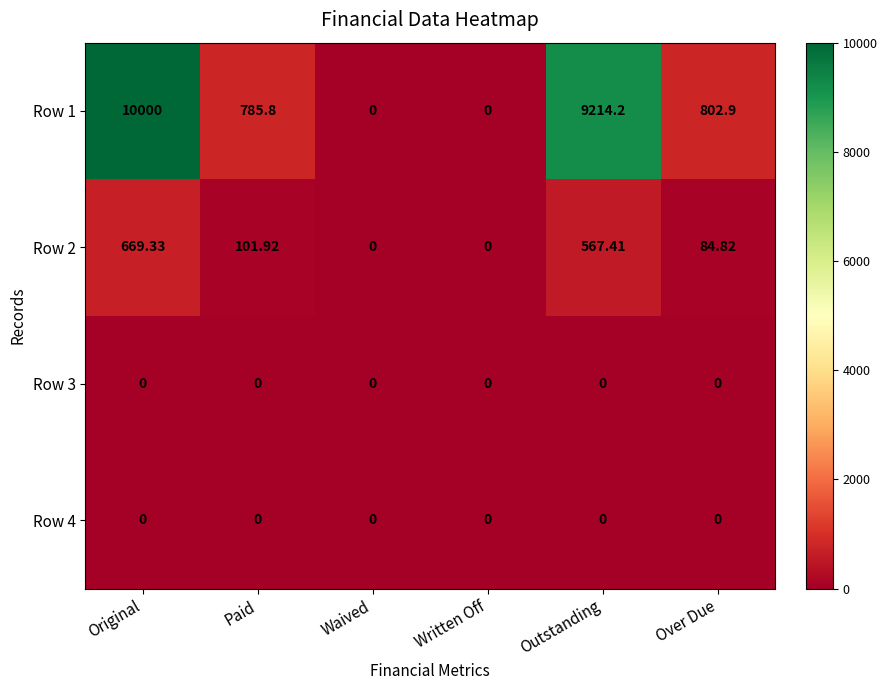

At which label does Row 2 first exceed 101?

Original